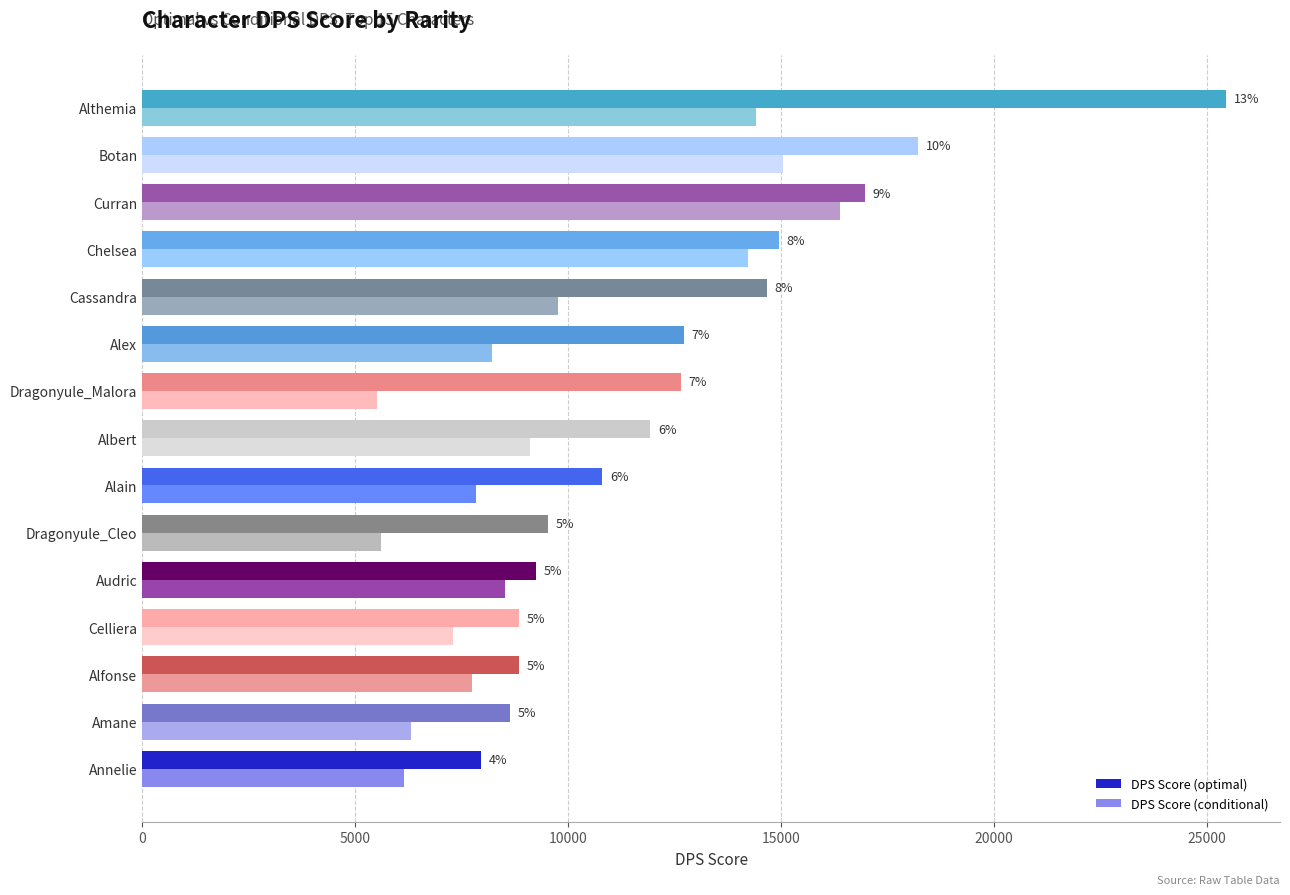

What are all the series names shown in the legend?

DPS Score (optimal), DPS Score (conditional)